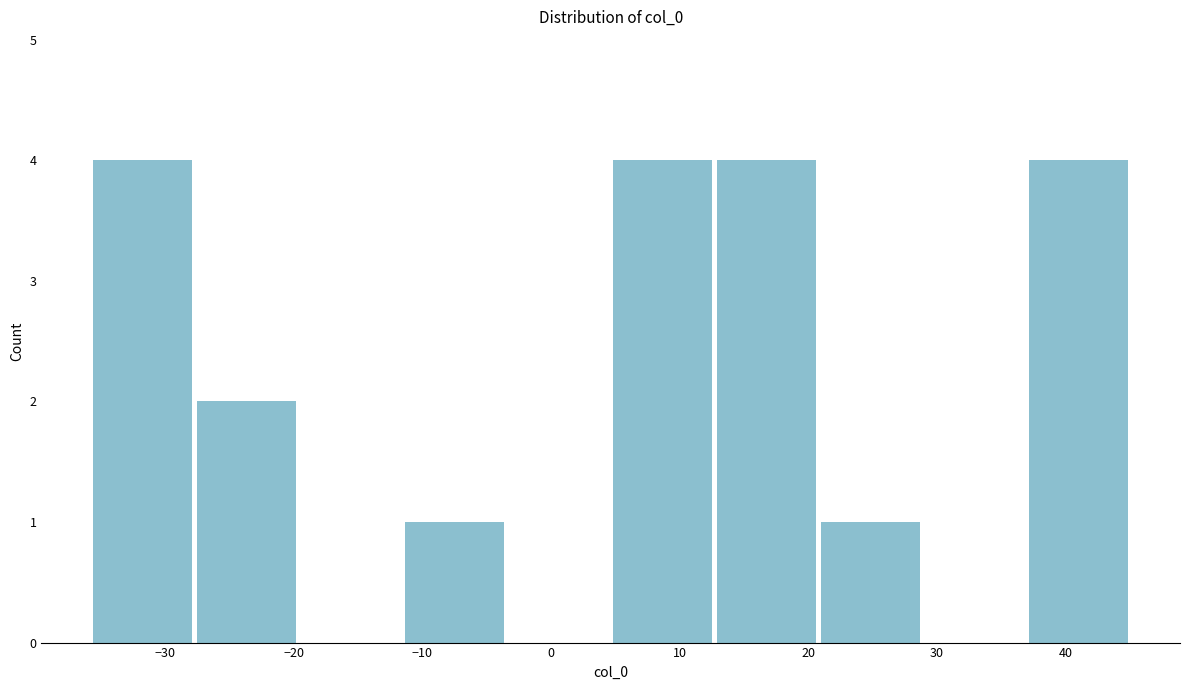

Reading left to right, transcribe this chart: for each bar, give the range it covers on the x-axis and its height. Neither the bar edges nor the heights are printed on the chart, so give them approximately, as read against the axes.

-36 to -28: 4
-28 to -20: 2
-20 to -12: 0
-12 to -3: 1
-3 to 5: 0
5 to 13: 4
13 to 21: 4
21 to 29: 1
29 to 37: 0
37 to 45: 4